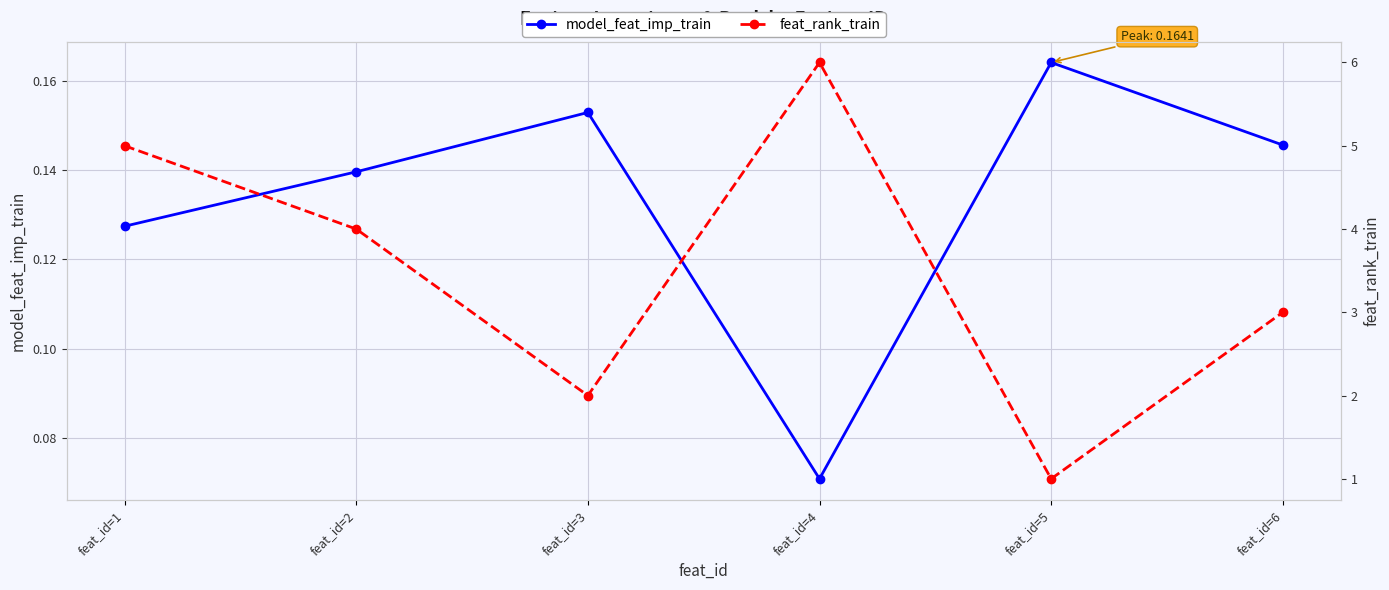

At which category does model_feat_imp_train reach its first local valley?

feat_id=4